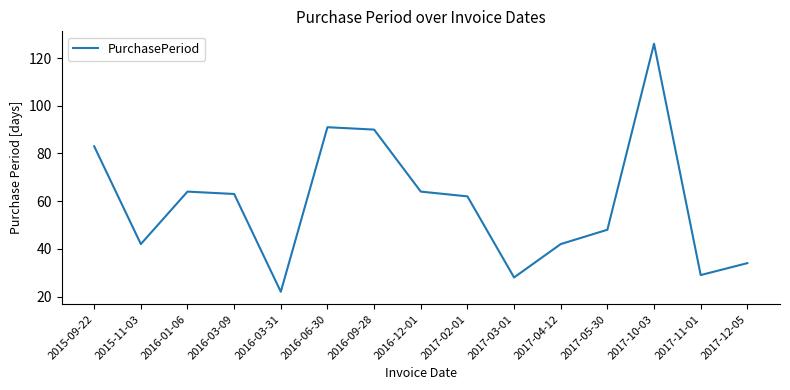

The value at 2017-12-05 is 34. True or false?

True